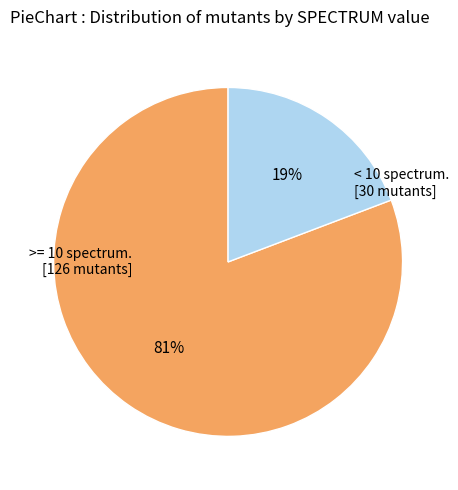

Count the number of slices in the pie.

2